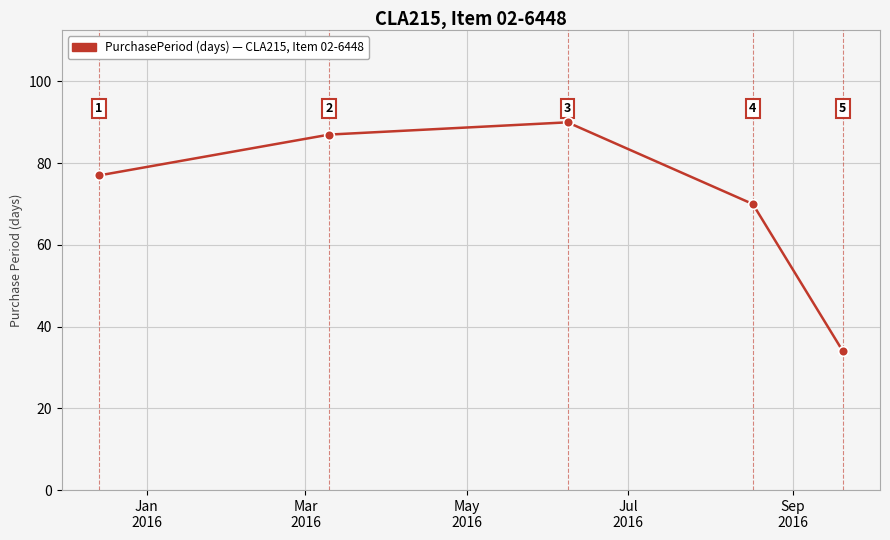

What is the smallest value displayed?

34